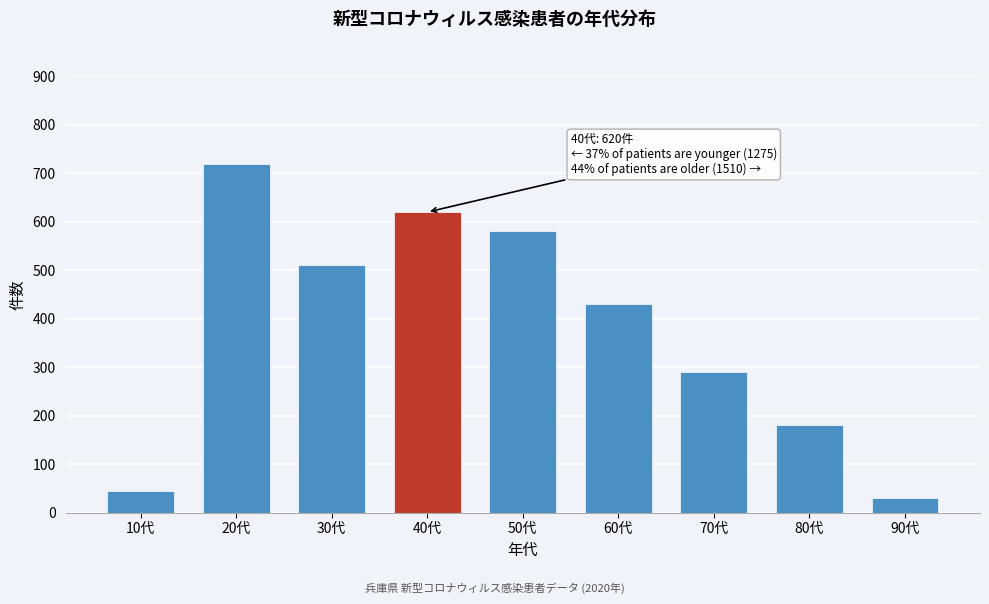

Reading right to left, transcribe all the data shown in this chart.

90代=30	80代=180	70代=290	60代=430	50代=580	40代=620	30代=510	20代=720	10代=45